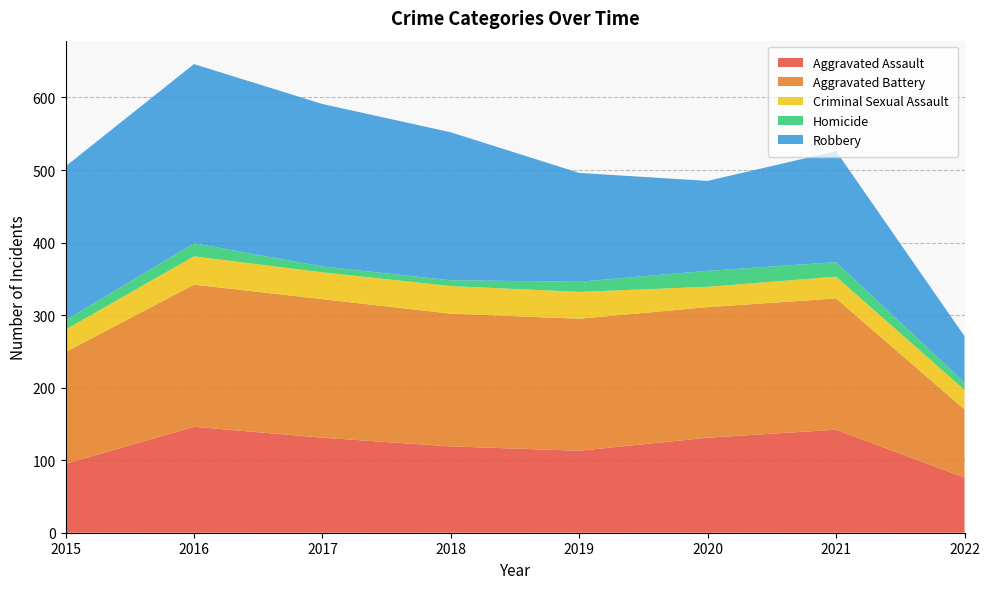

Reading left to right, what are all the values shown in this chart?

Aggravated Assault: 95	146	131	119	113	131	142	76
Aggravated Battery: 154	196	191	183	182	180	181	94
Criminal Sexual Assault: 31	39	37	38	37	28	30	27
Homicide: 13	18	8	8	14	22	20	10
Robbery: 212	247	224	204	150	124	153	64